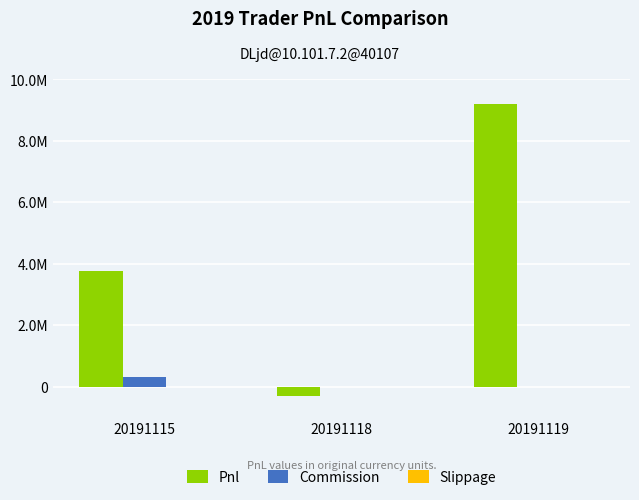

Between 20191118 and 20191119, which series saw the biggest shift?

Pnl